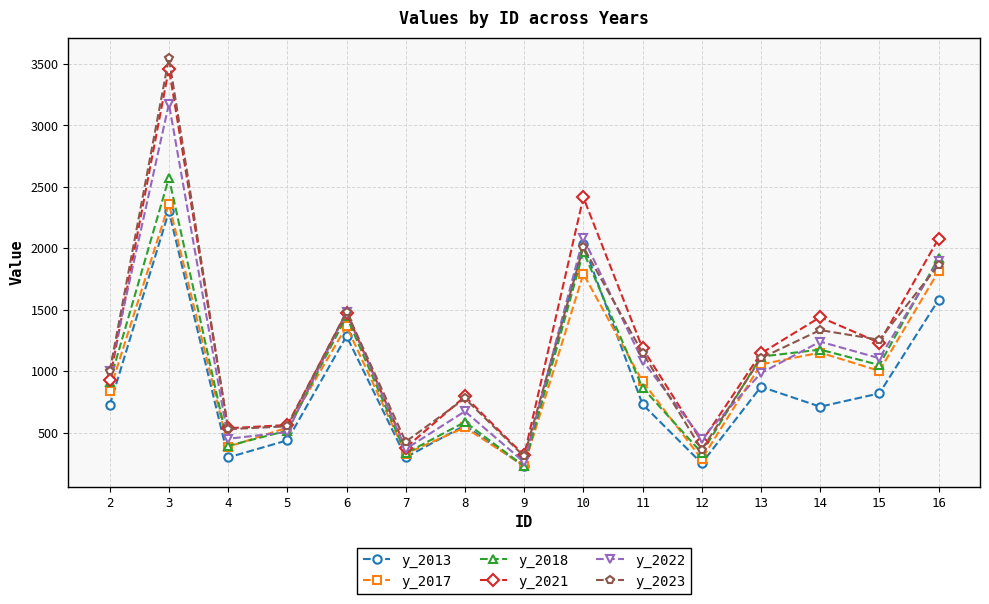

What is the sum of all y_2021 values?

18378